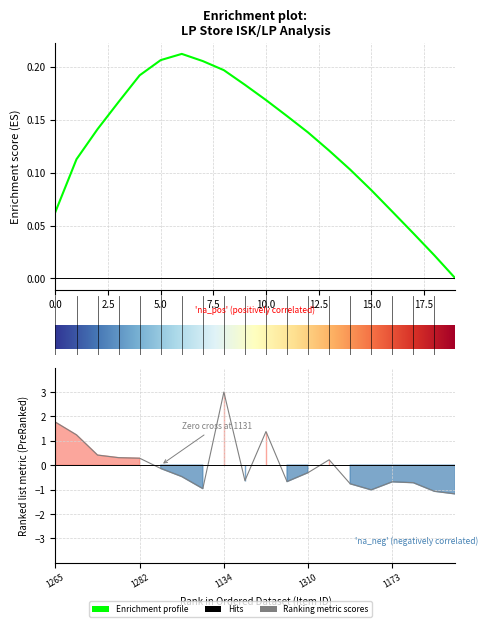

Which label corresponds to the smallest value in the chart?

1170